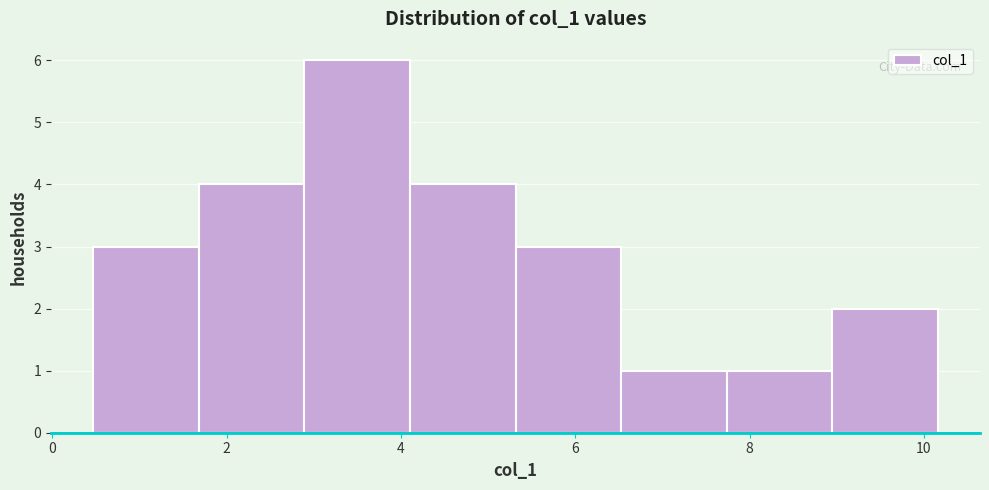

Reading left to right, list every bar in this chart as the range it spans on the x-axis followed by its height. Neither the bar edges nor the heights are printed on the chart, so give them approximately, as read against the axes.

0.4 to 1.6: 3
1.6 to 2.8: 4
2.8 to 4.2: 6
4.2 to 5.4: 4
5.4 to 6.6: 3
6.6 to 7.8: 1
7.8 to 9.0: 1
9.0 to 10.2: 2